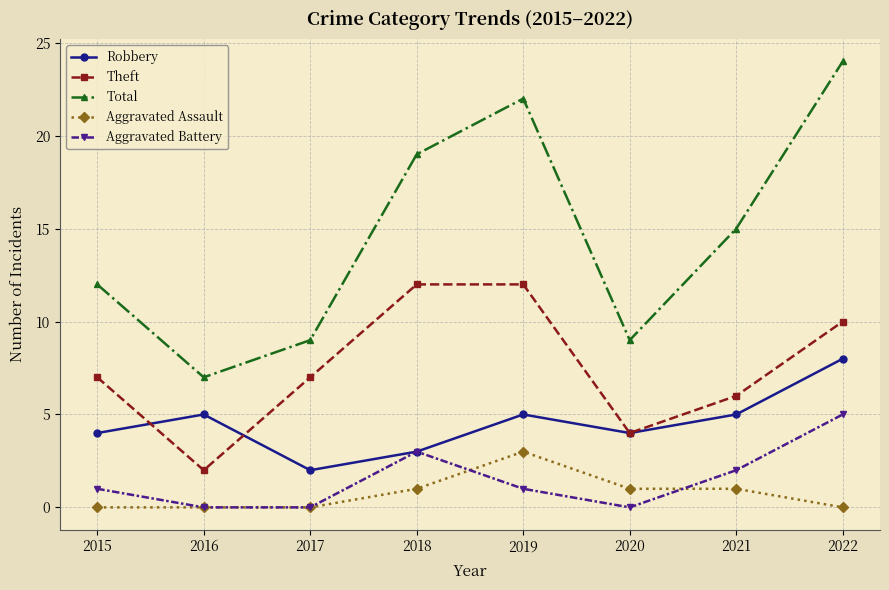

What is the spread (max minus min) of values at 2017?

9